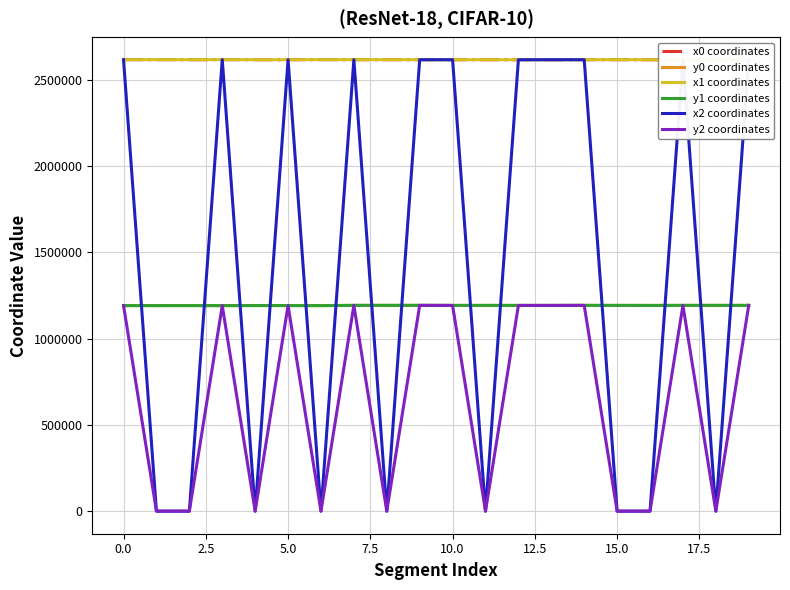

What position from the right is 12?

8